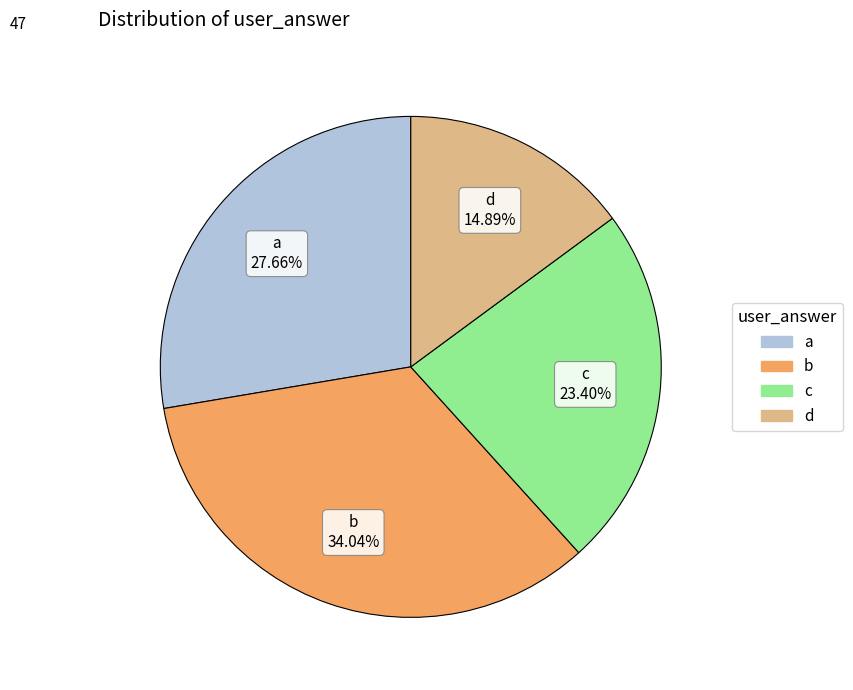

To the nearest percent, what percentage of the pie is b?

34%